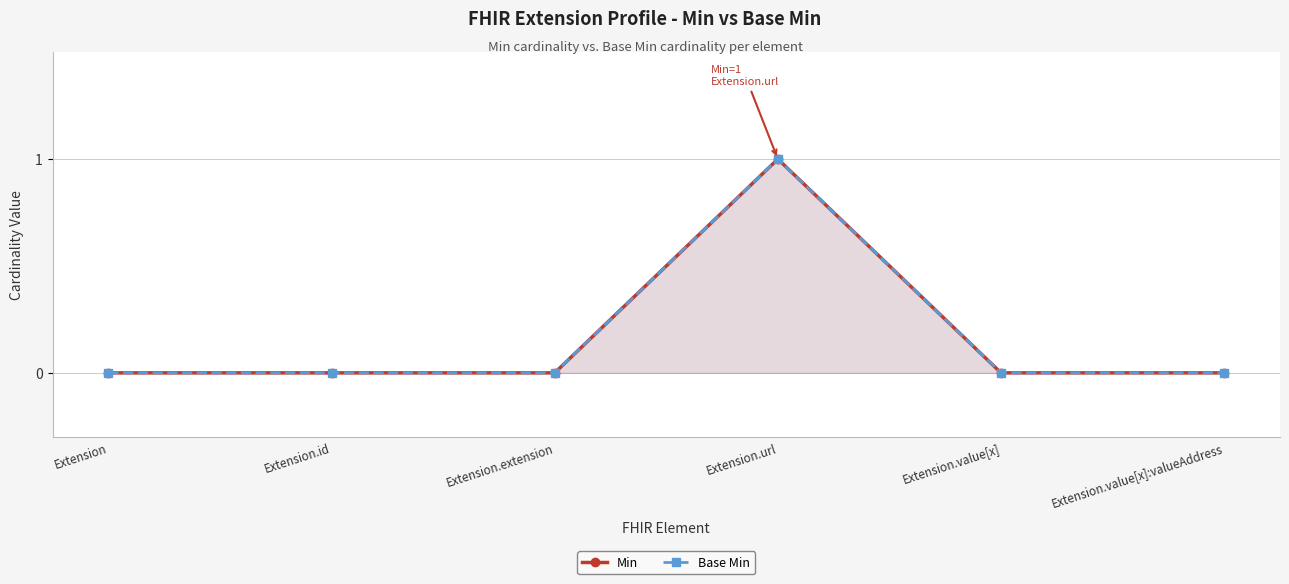

How many lines are shown in the chart?

2